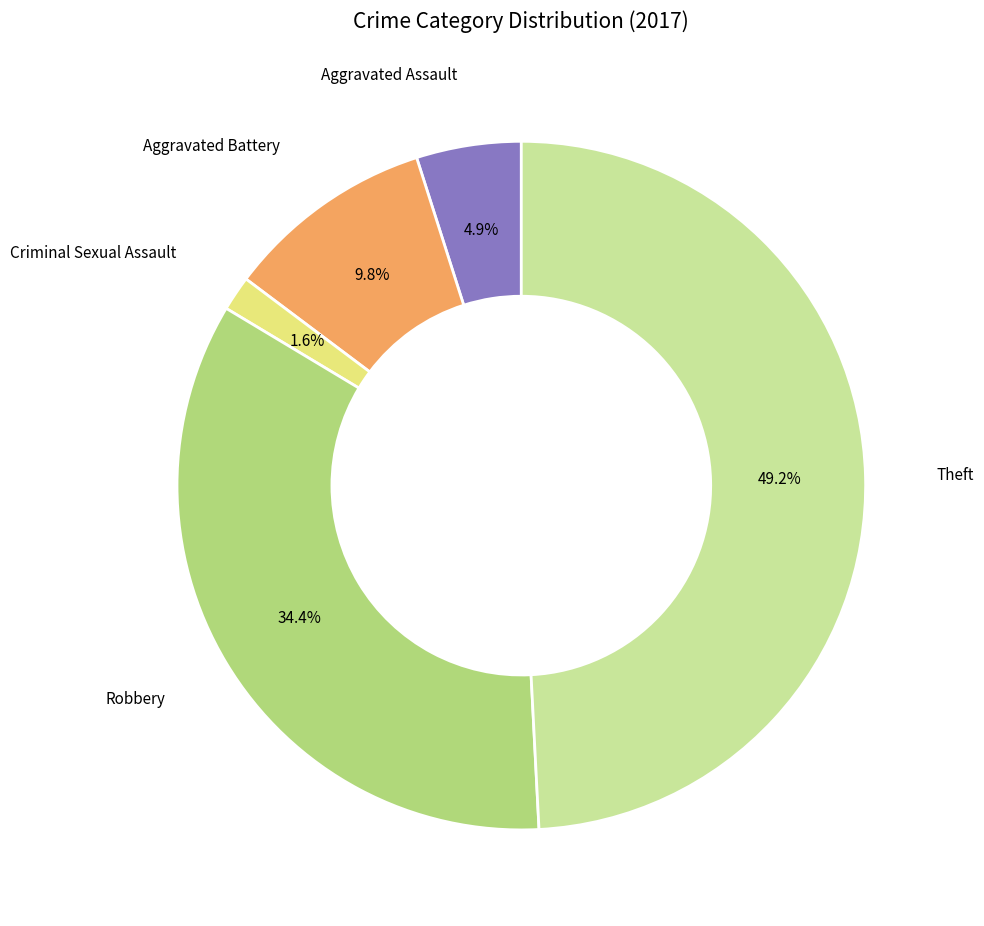

Is there any slice that represents more than half of the pie?

No